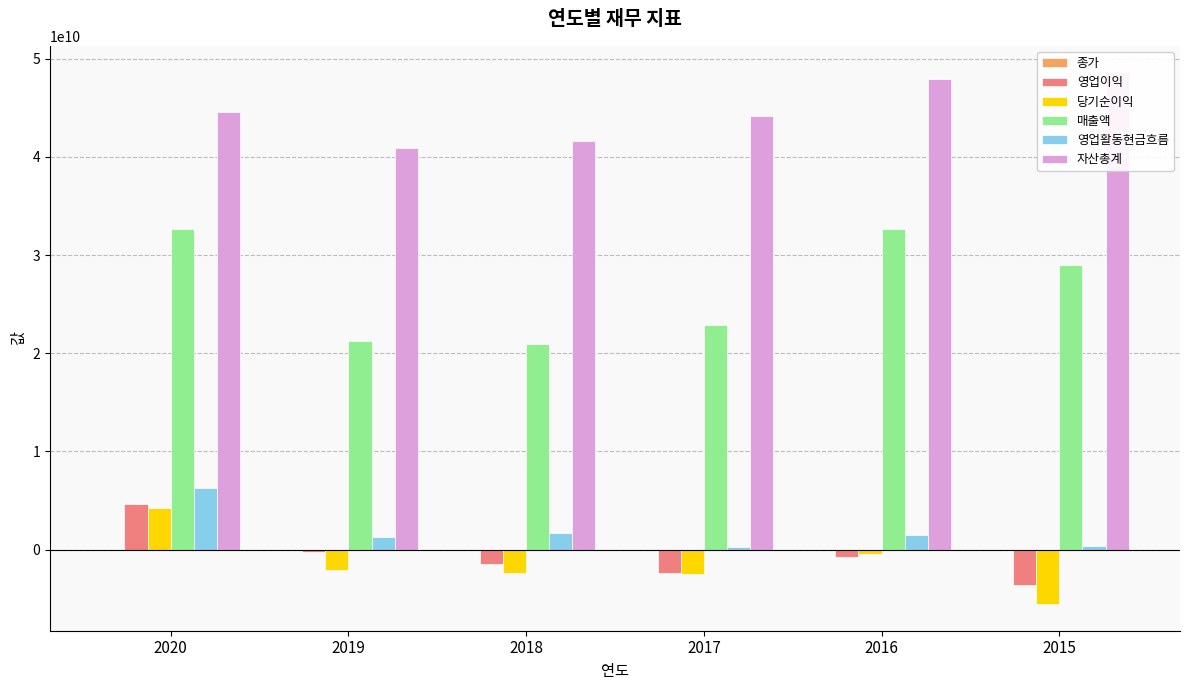

True or false: 자산총계 has a value of 65816924486 at 2020.

False